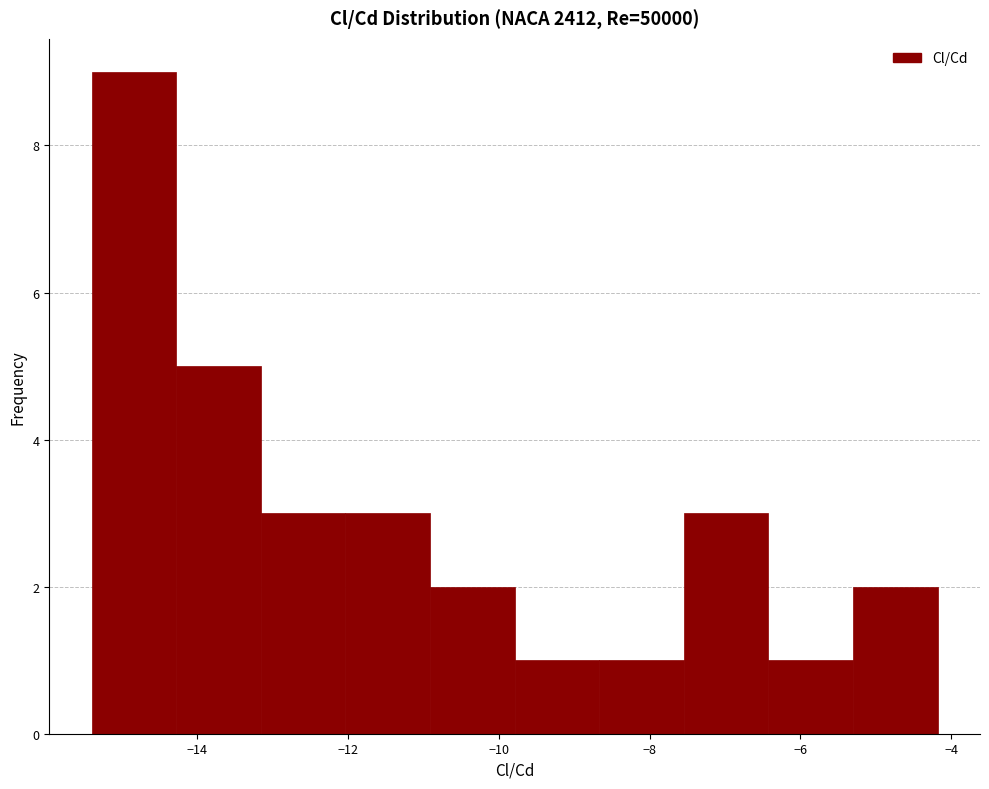

Reading left to right, transcribe this chart: for each bar, give the range it covers on the x-axis and its height. Neither the bar edges nor the heights are printed on the chart, so give them approximately, as read against the axes.

-15.4 to -14.2: 9
-14.2 to -13.2: 5
-13.2 to -12.0: 3
-12.0 to -11.0: 3
-11.0 to -9.8: 2
-9.8 to -8.6: 1
-8.6 to -7.6: 1
-7.6 to -6.4: 3
-6.4 to -5.4: 1
-5.4 to -4.2: 2